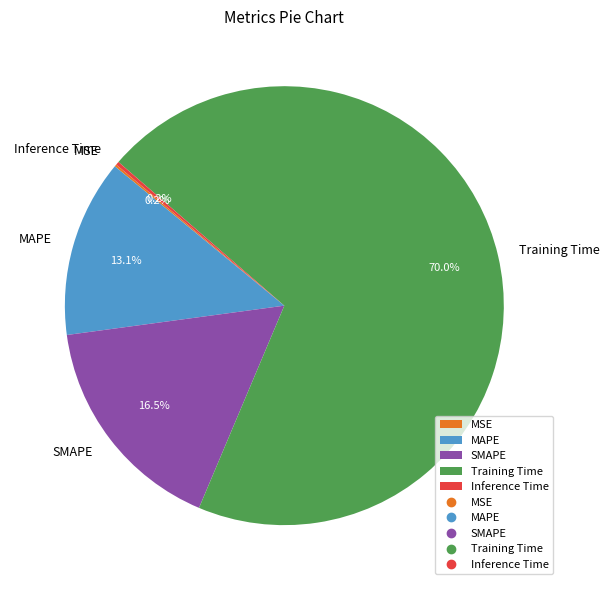

Does any single category account for the majority?

Yes